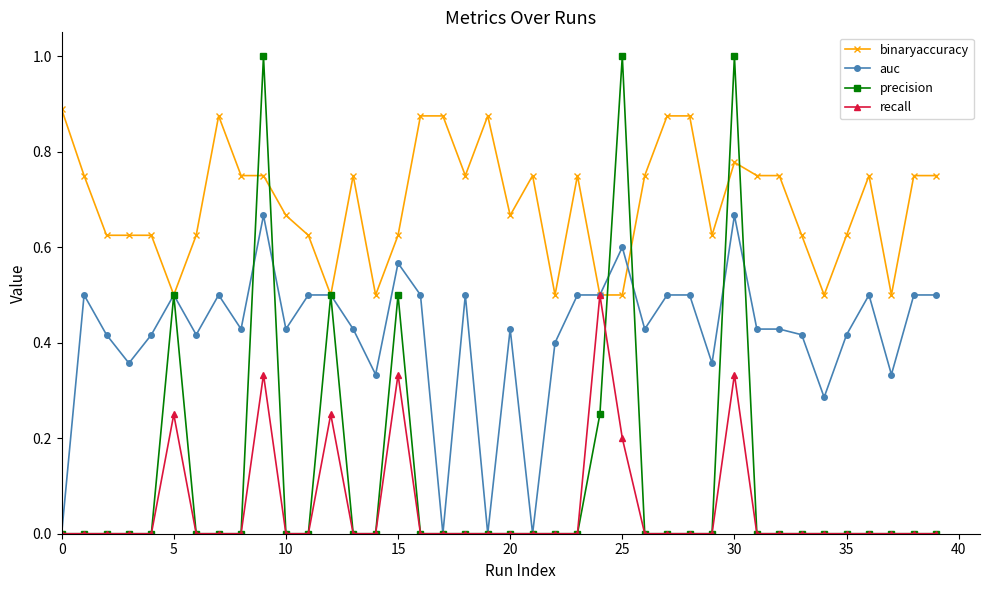

Which series has the largest total across all categories?

binaryaccuracy